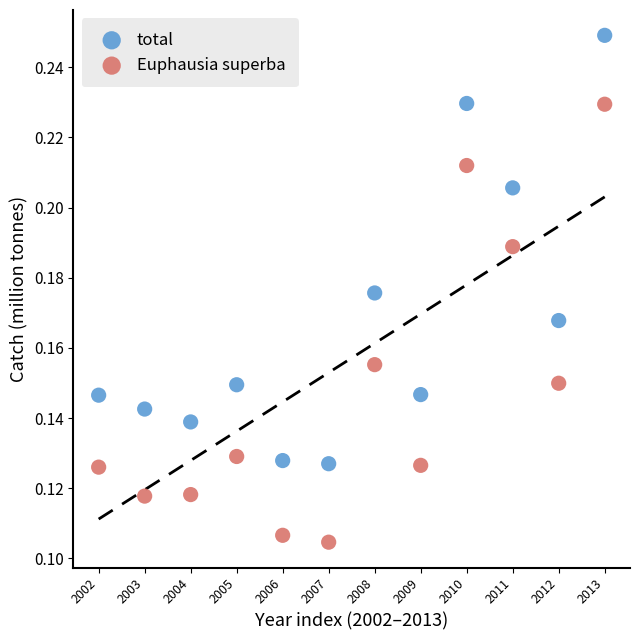

Which series contains the lowest Y value?

Euphausia superba